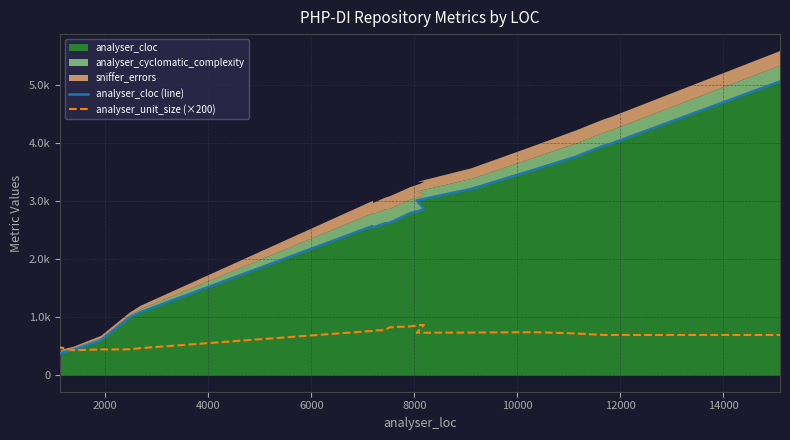

True or false: analyser_cloc (line) and analyser_unit_size (×200) intersect in this chart.

True